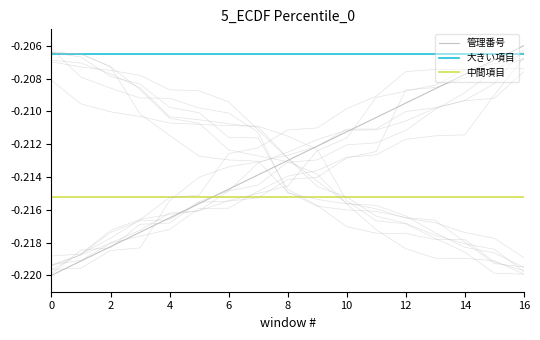

Which has a higher value, 11 or 13?

13